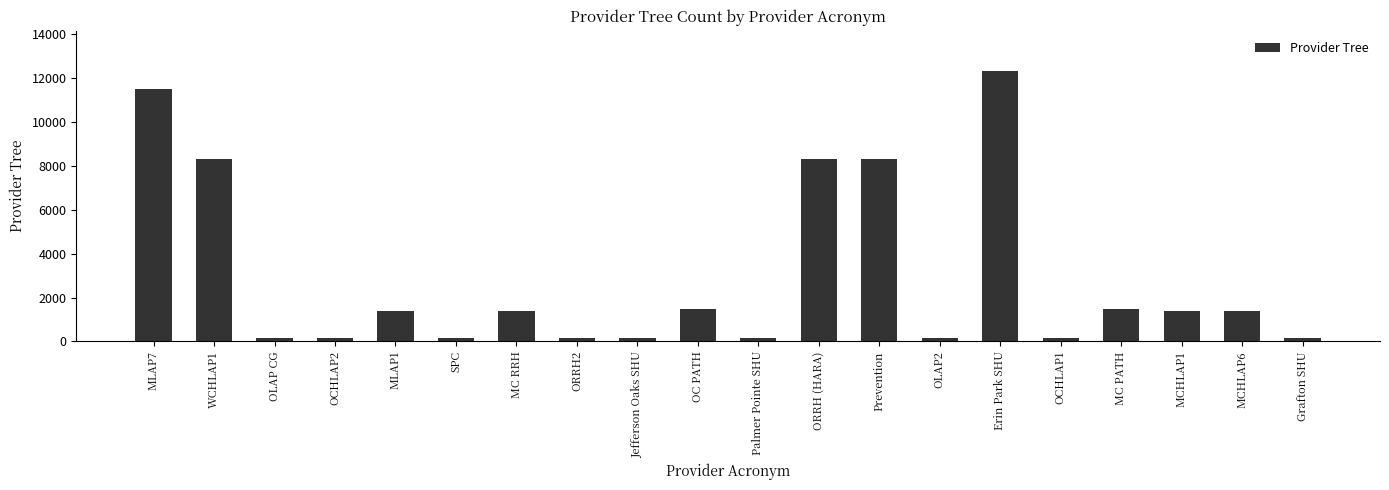

Does the chart contain stacked bars?

No